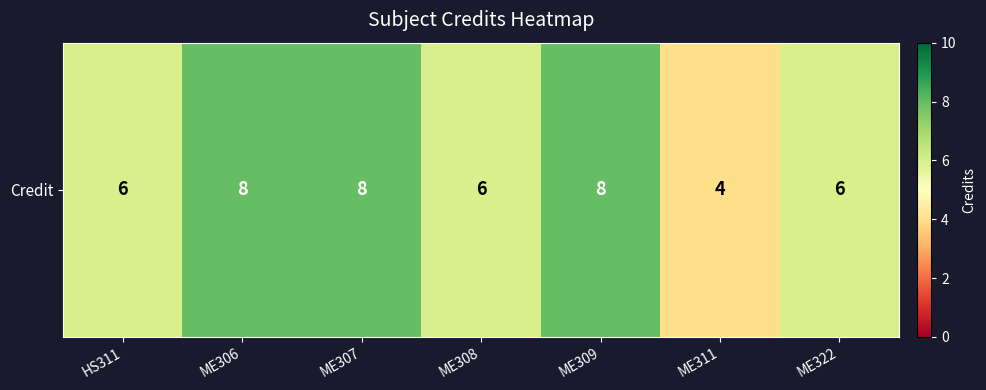

Reading right to left, what are all the values shown in this chart?

6	4	8	6	8	8	6